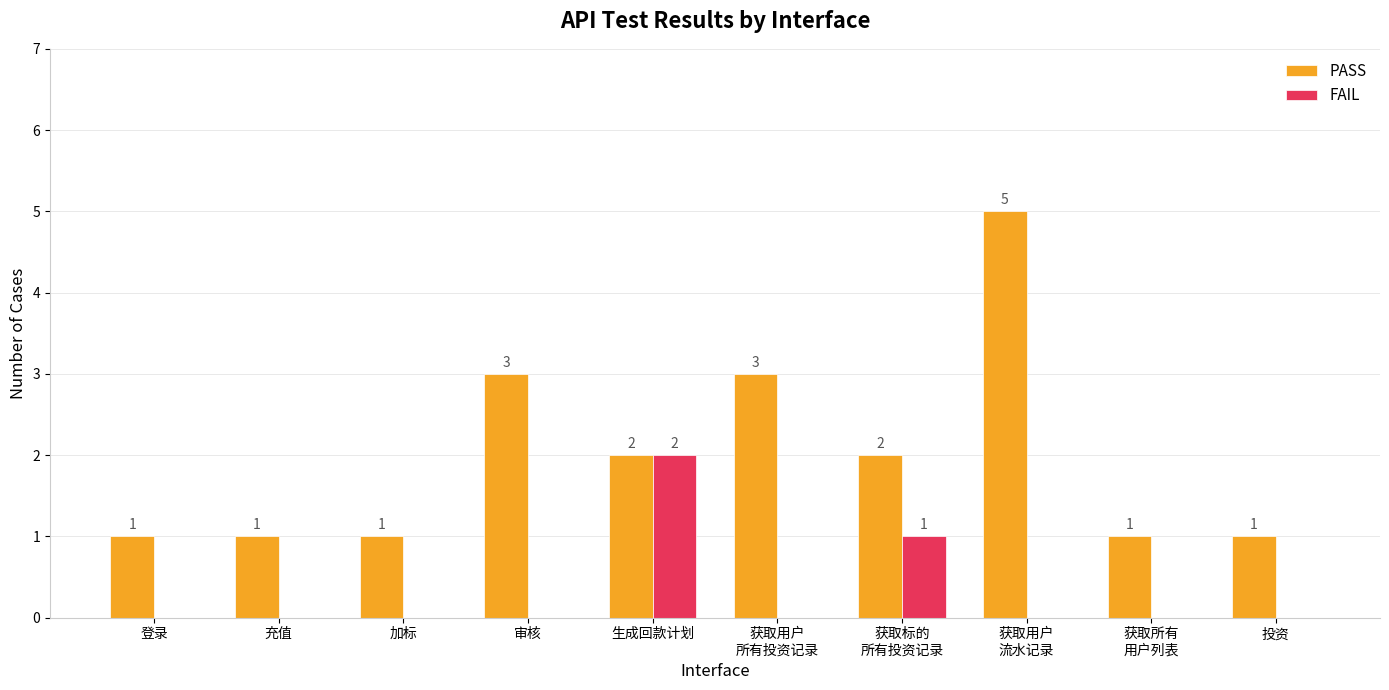

Are the bars horizontal?

No